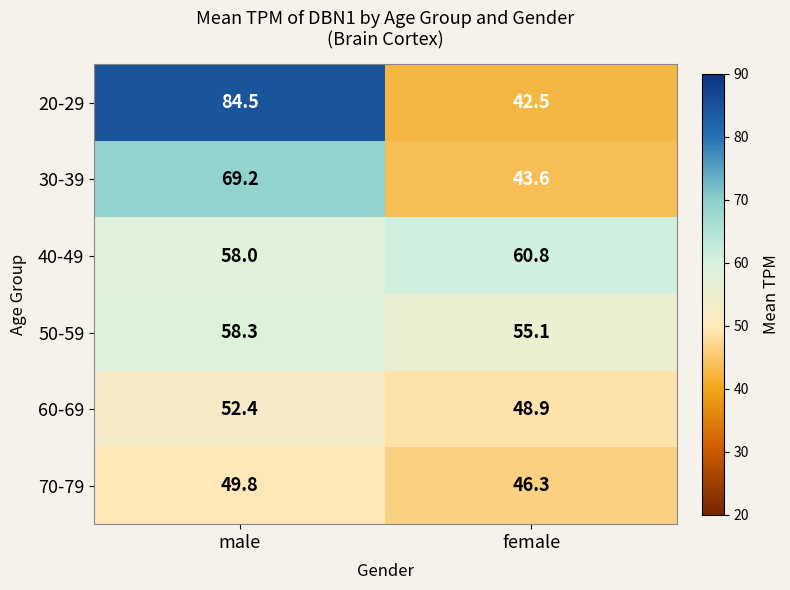

What is the difference between the highest and lowest values at female?

18.3